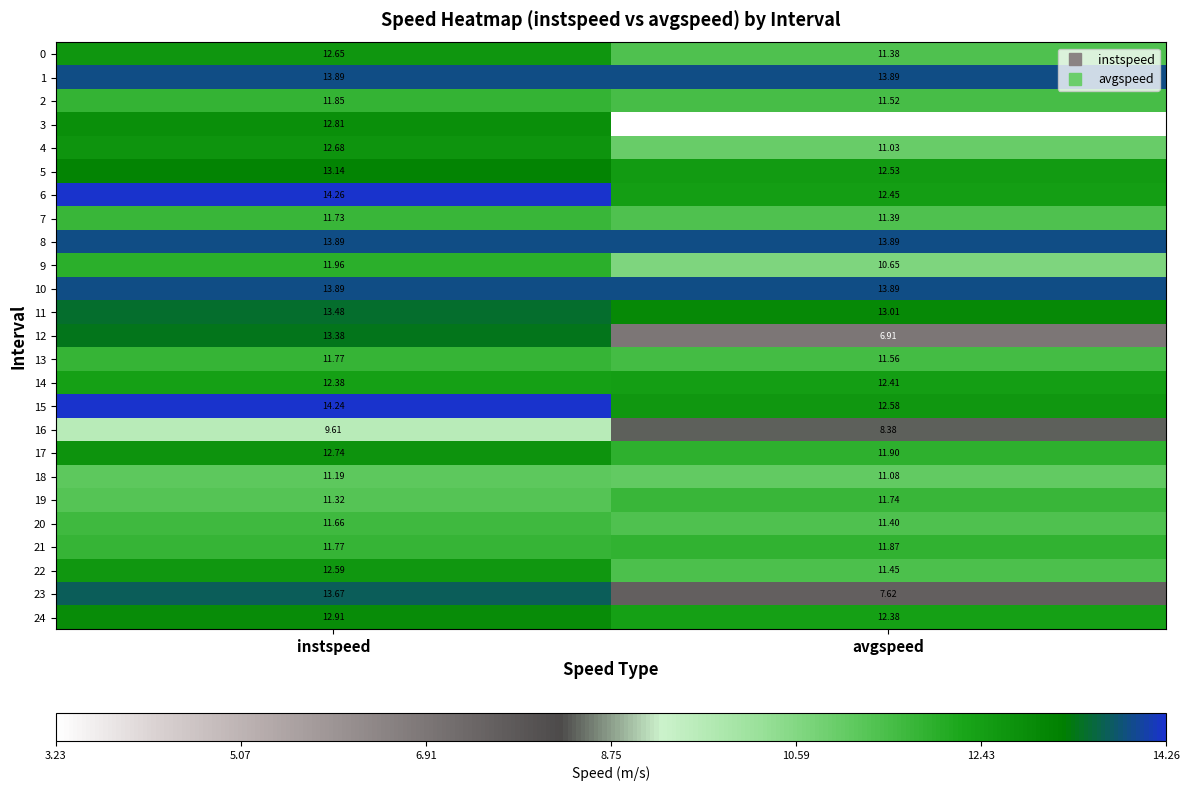

At which category is the sum across all series the highest?

instspeed